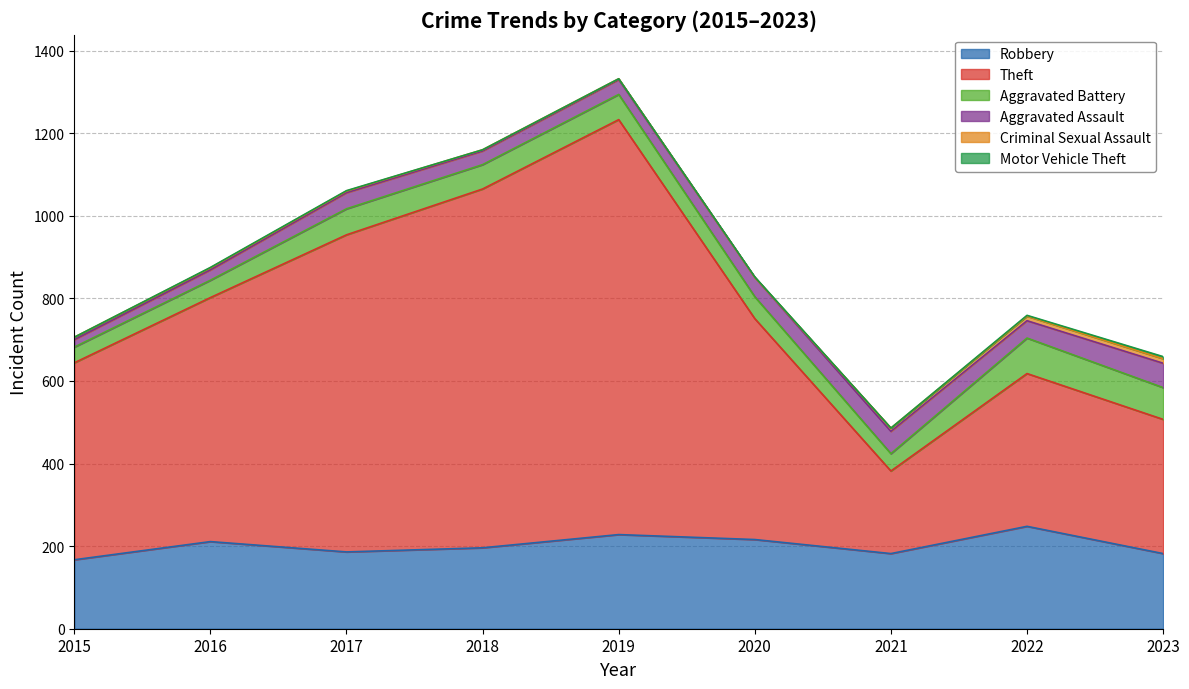

What is the sum of the Criminal Sexual Assault values at 2016 and 2020?

5